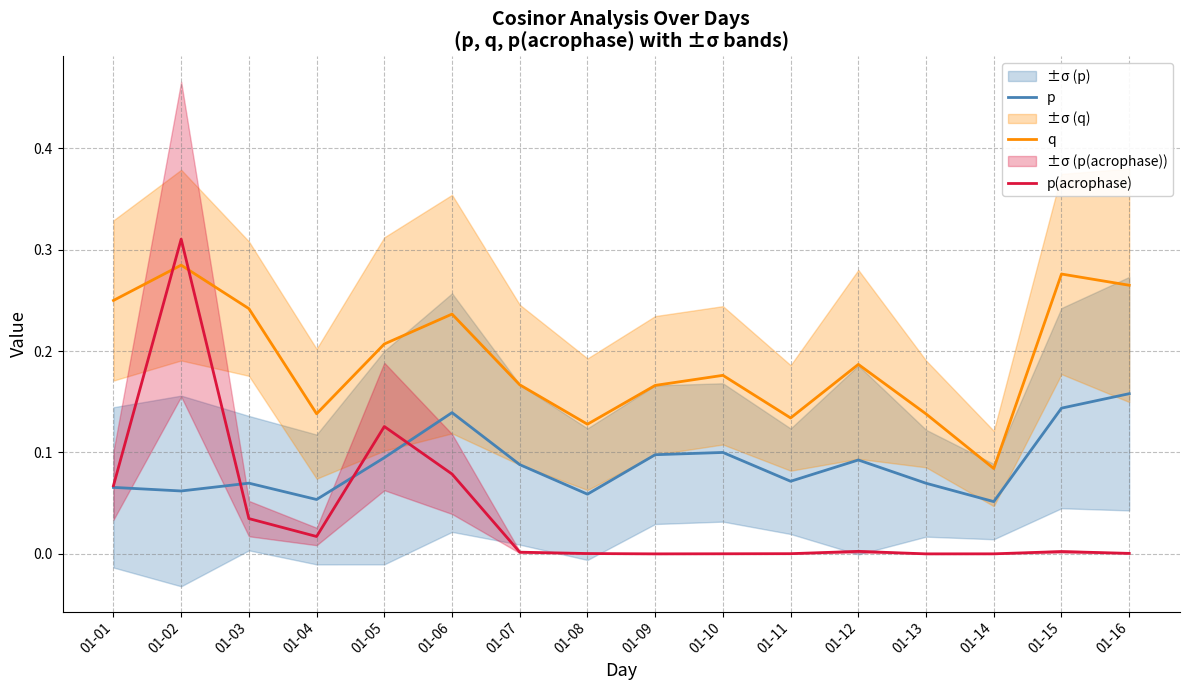

Which series has the widest spread of values?

p(acrophase)